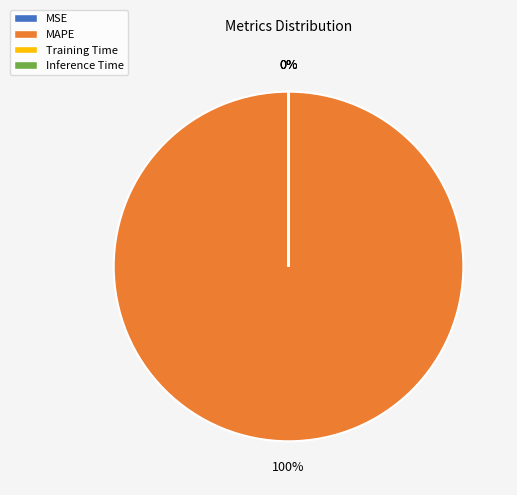

To the nearest percent, what portion does MAPE represent?

100%